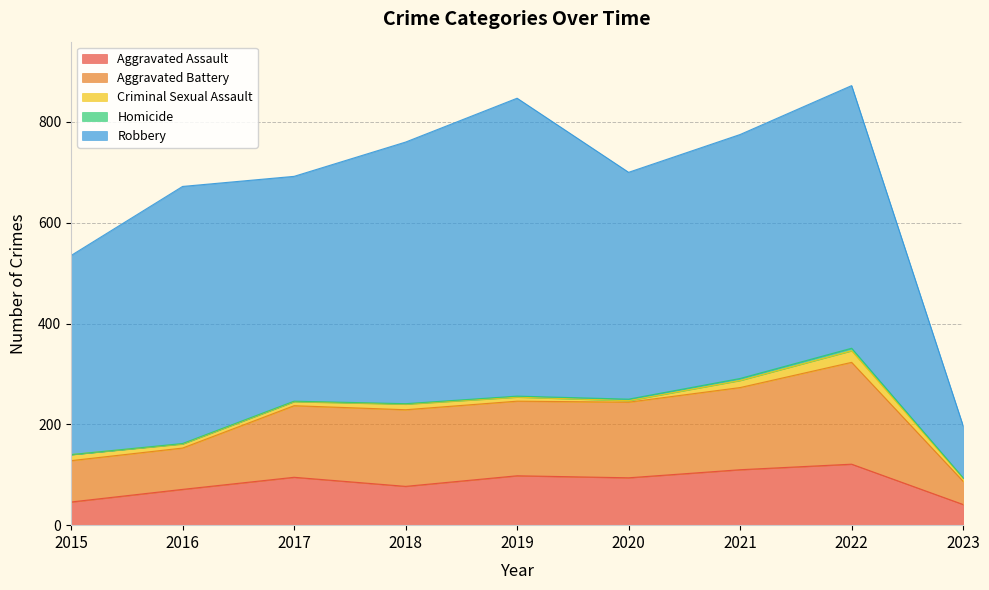

Reading right to left, list all the values displayed in this chart.

Aggravated Assault: 41	121	110	94	98	77	95	71	46
Aggravated Battery: 46	202	163	150	148	152	142	82	82
Criminal Sexual Assault: 6	23	14	3	8	11	8	8	12
Homicide: 1	5	4	3	2	1	1	1	0
Robbery: 103	521	484	450	591	519	446	510	395